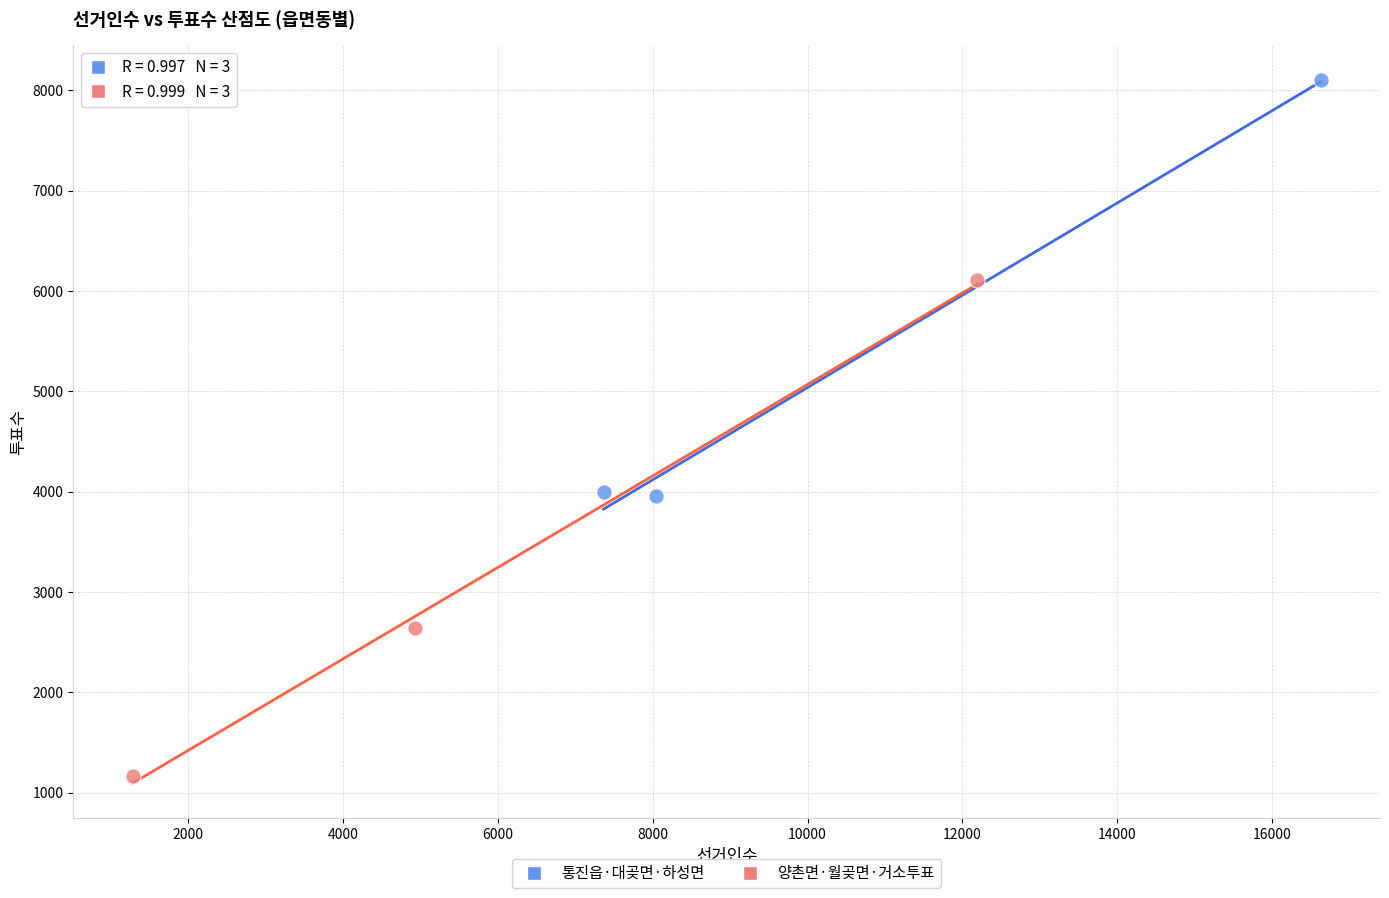

Which series reaches the minimum Y coordinate?

양촌면·월곶면·거소투표